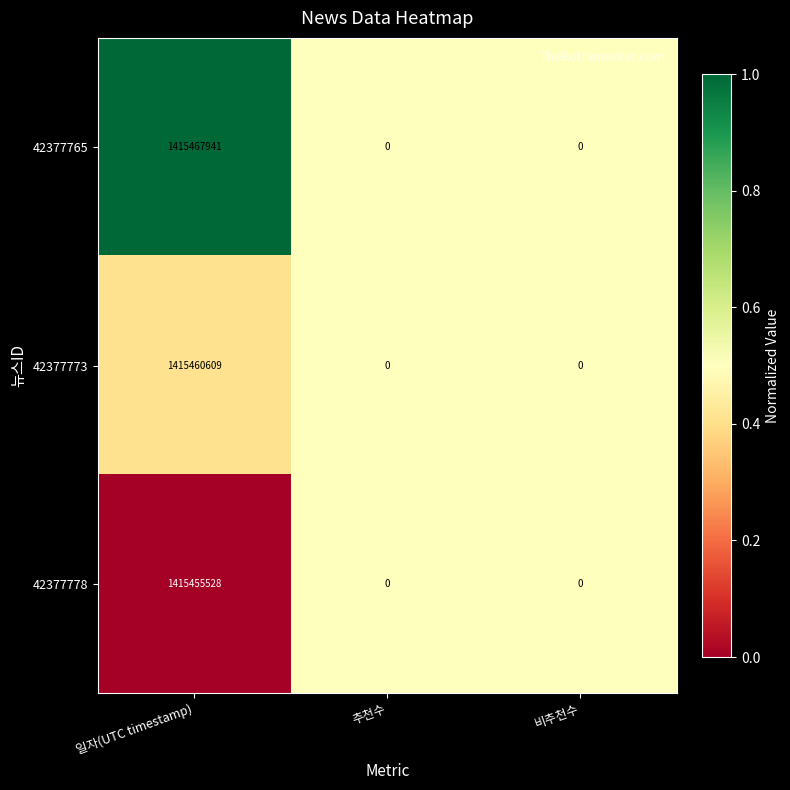

What is the total value across all series at 일자(UTC timestamp)?

4246384078